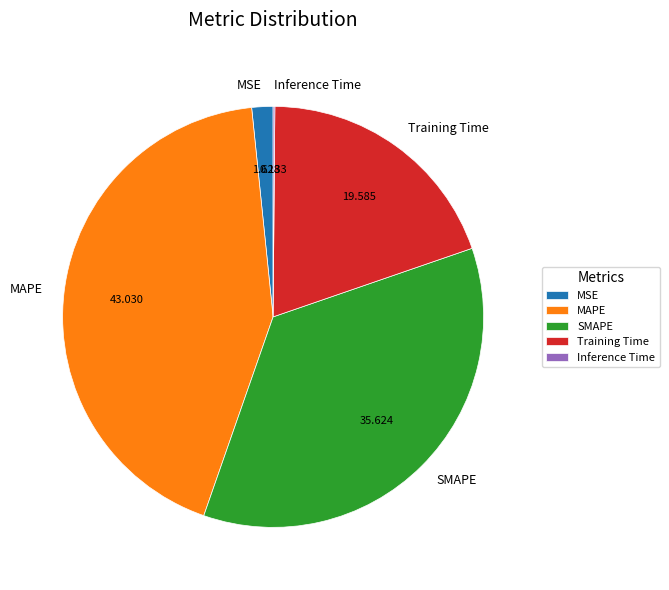

Does any single category account for the majority?

No